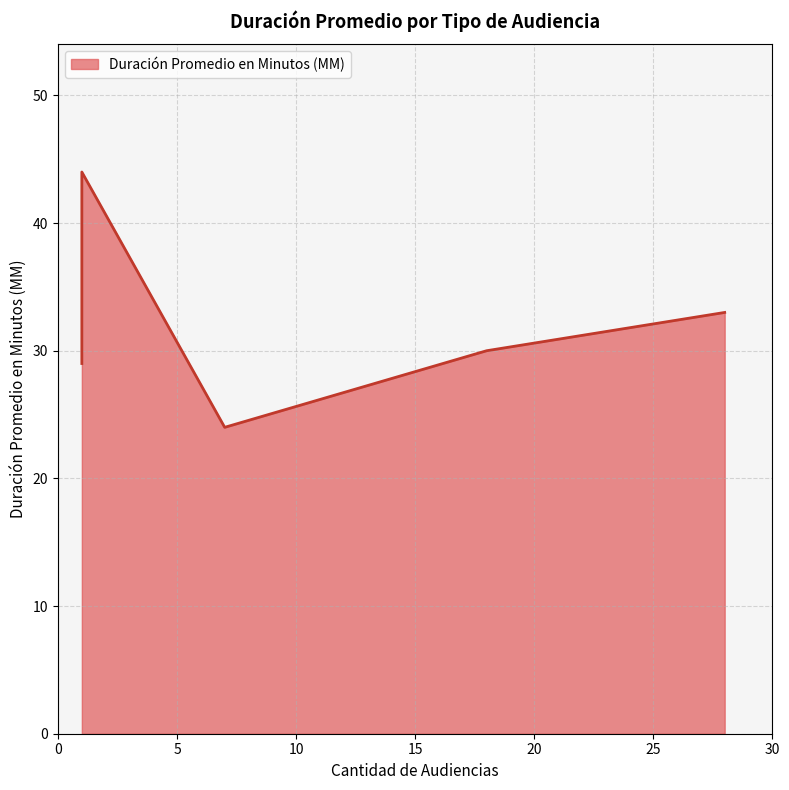

Does the chart have visible grid lines?

Yes